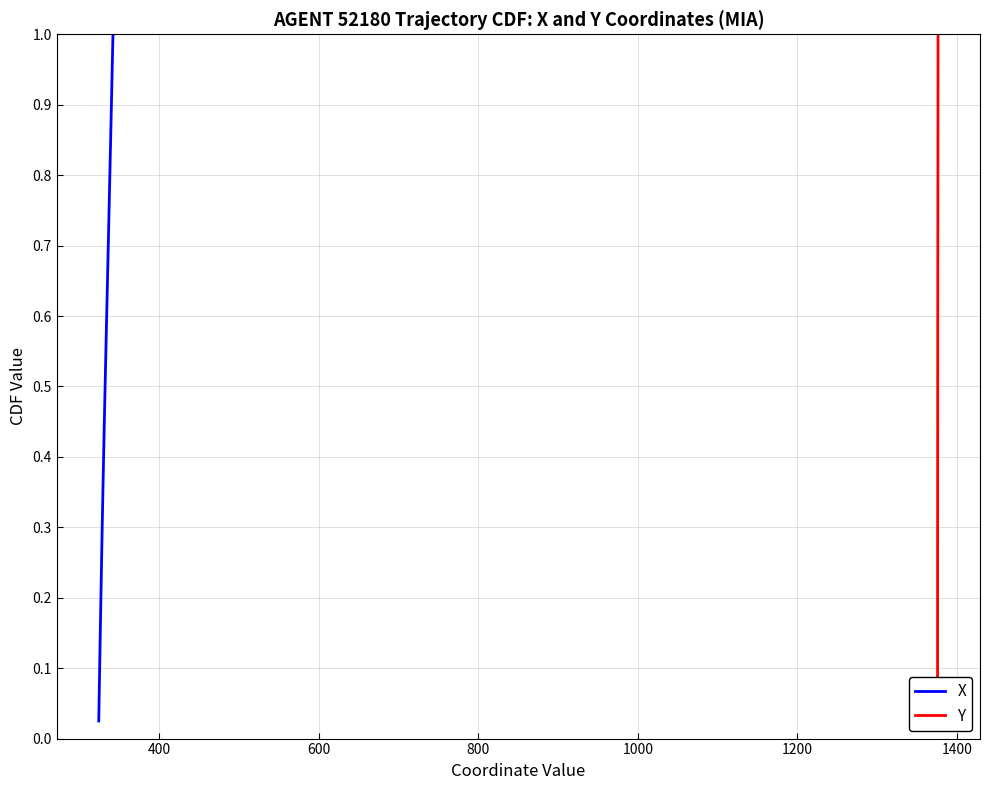

True or false: Y and X intersect in this chart.

False